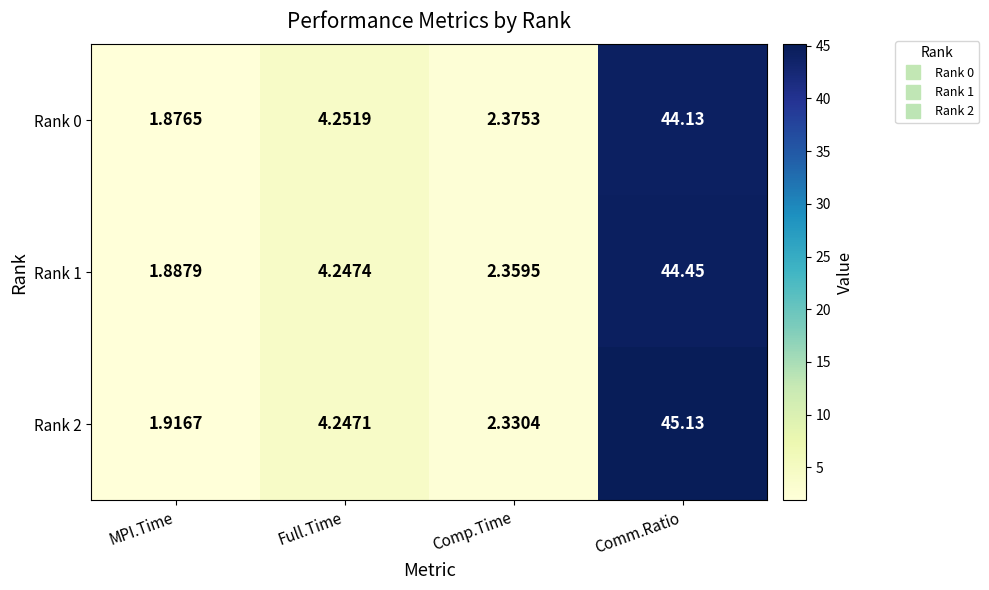

How many values in the Rank 1 series are below 4?

2